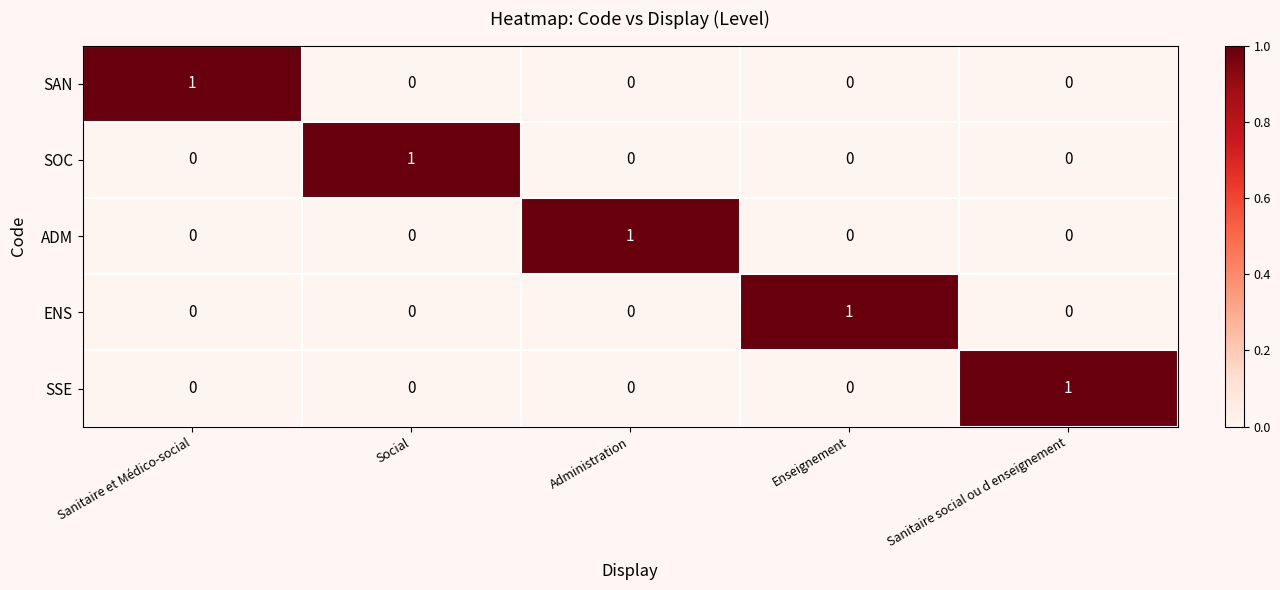

At how many categories does at least one series exceed 0?

5